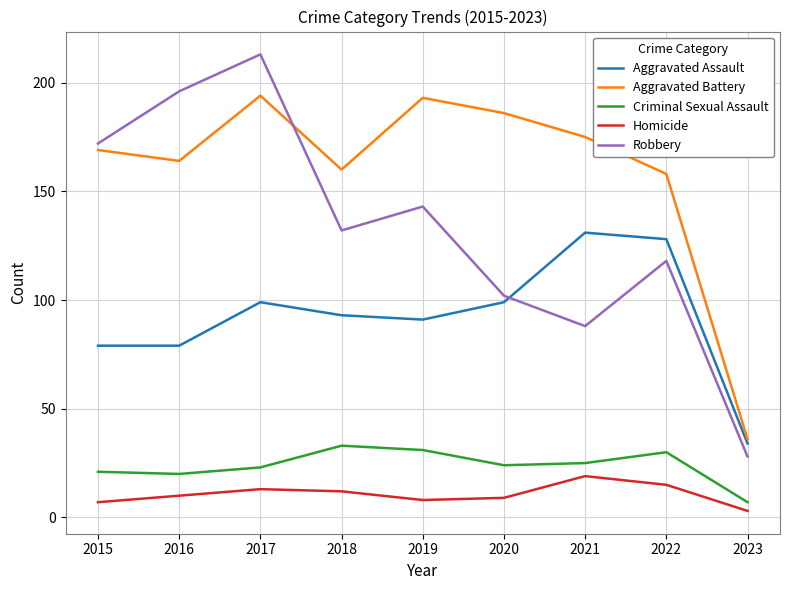

Which category has the highest value in the Homicide series?

2021